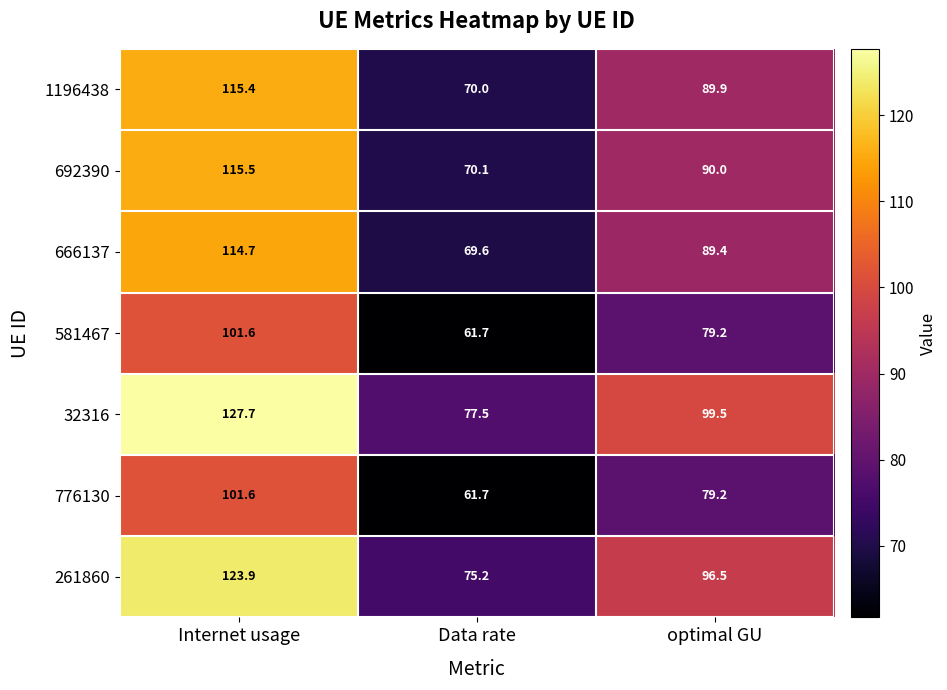

Reading left to right, list all the values displayed in this chart.

1196438: 115.4	70.0	89.9
692390: 115.5	70.1	90.0
666137: 114.7	69.6	89.4
581467: 101.6	61.7	79.2
32316: 127.7	77.5	99.5
776130: 101.6	61.7	79.2
261860: 123.9	75.2	96.5